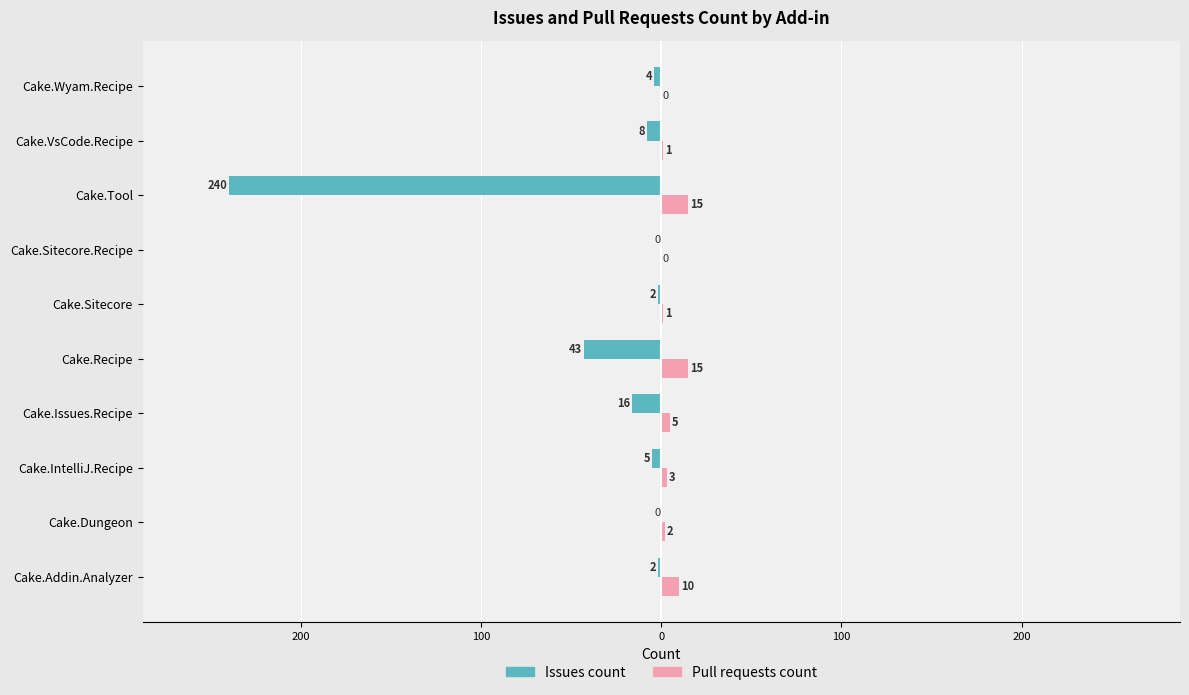

What are all the series names shown in the legend?

Issues count, Pull requests count